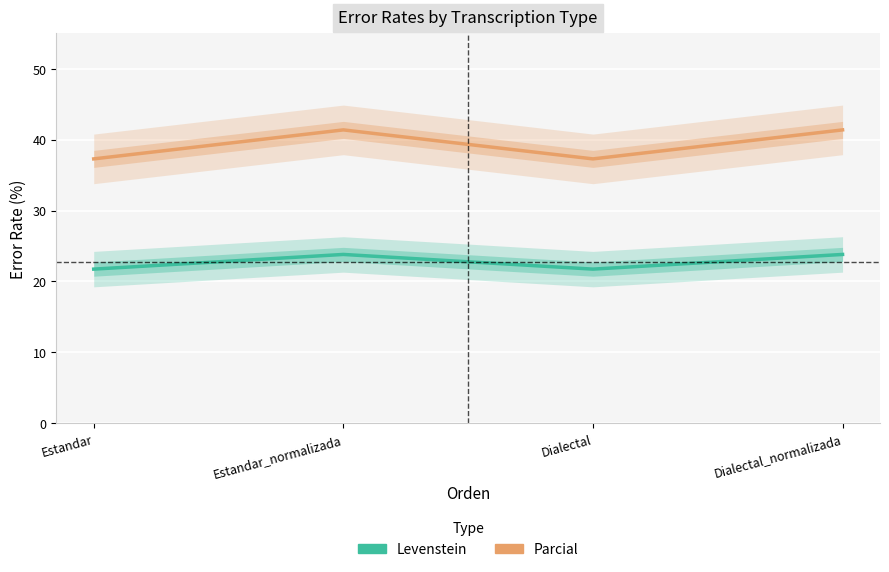

What is the label of the 2nd point from the left?

Estandar_normalizada